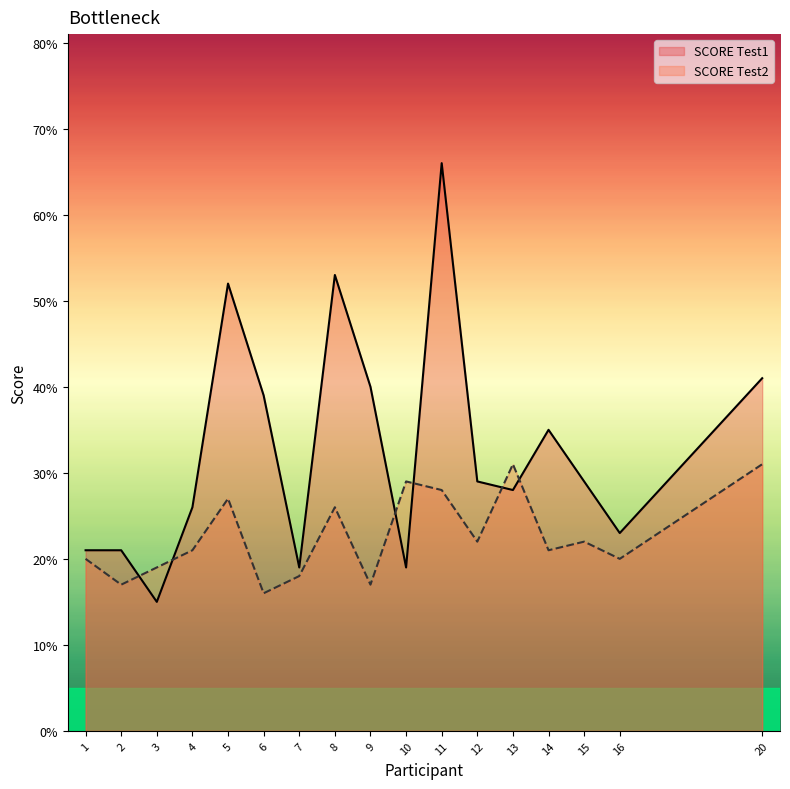

At which category does SCORE Test2 reach its first local peak?

5